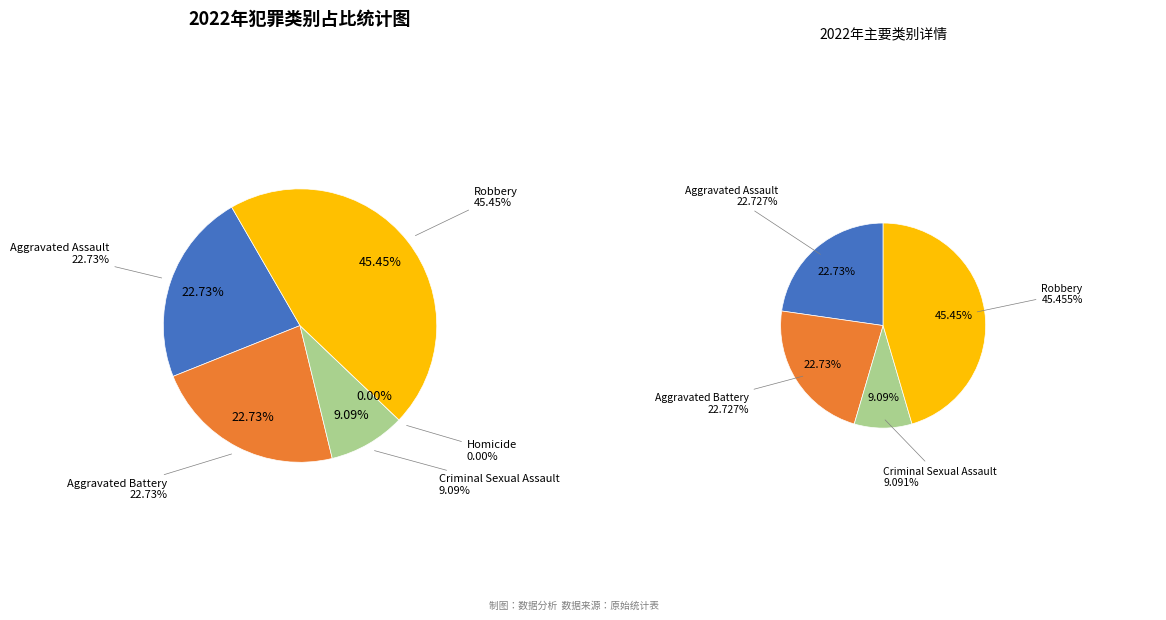

To the nearest percent, what percentage of the pie is Aggravated Battery?

23%